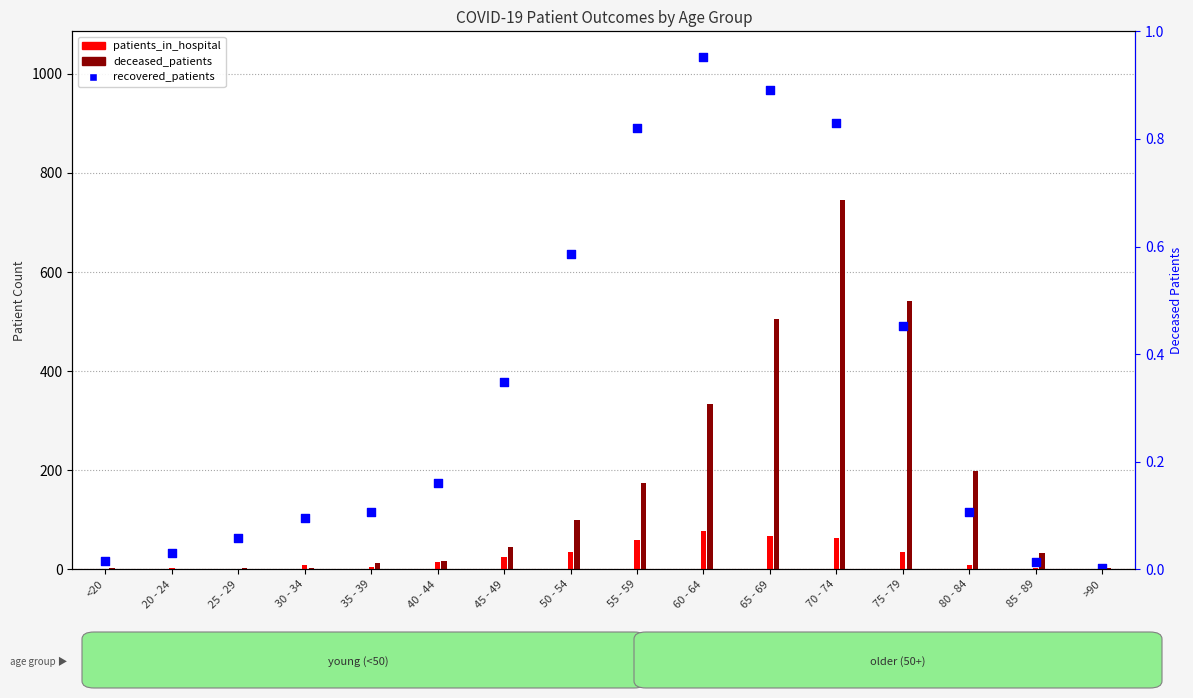

Which series has the largest Y range (max minus min)?

recovered_patients